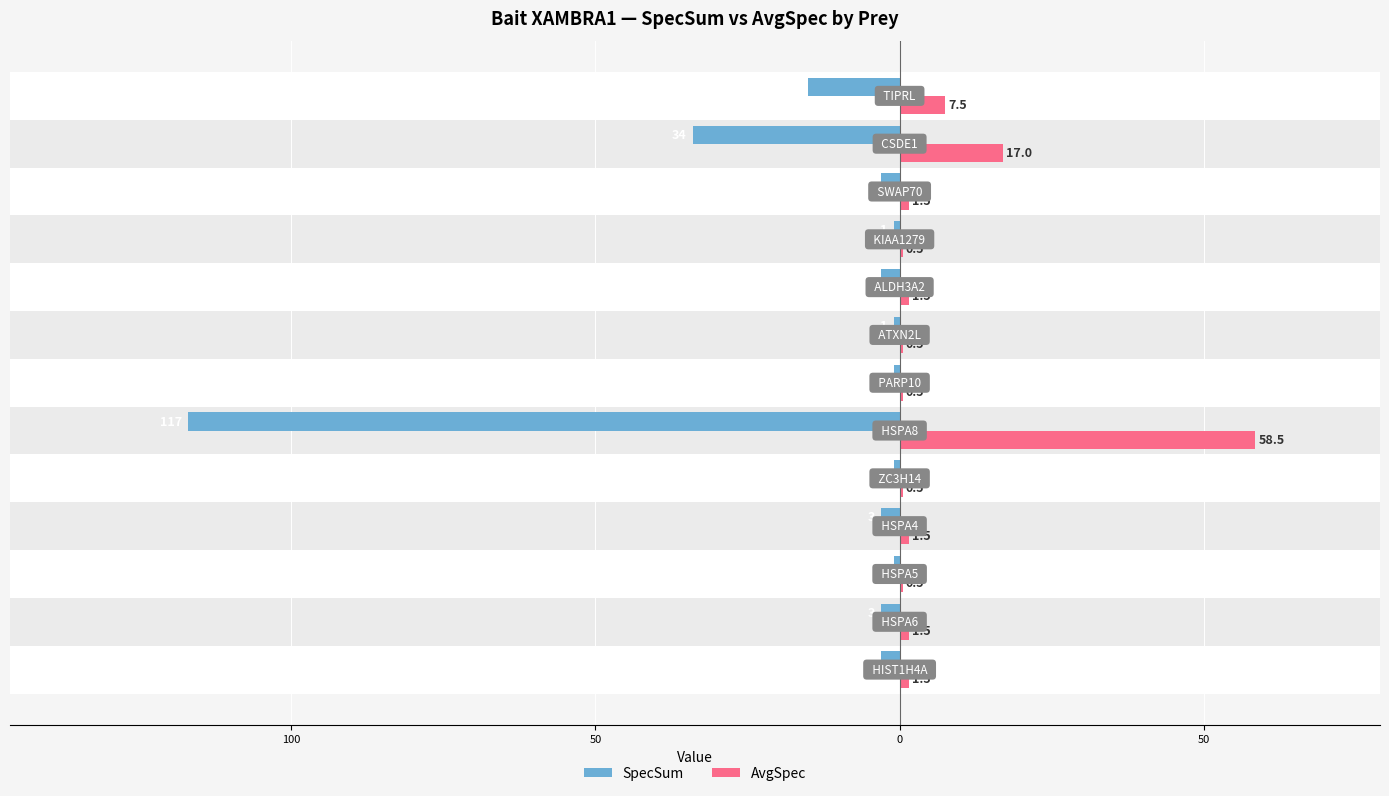

Reading left to right, transcribe all the data shown in this chart.

SpecSum: -3.0	-3.0	-1.0	-3.0	-1.0	-117.0	-1.0	-1.0	-3.0	-1.0	-3.0	-34.0	-15.0
AvgSpec: 1.5	1.5	0.5	1.5	0.5	58.5	0.5	0.5	1.5	0.5	1.5	17.0	7.5